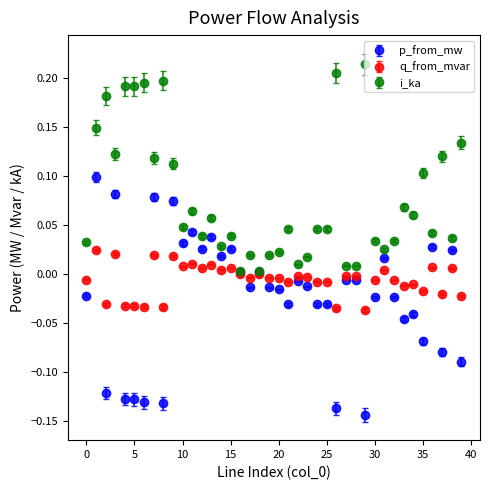

Which series has the largest total across all categories?

i_ka